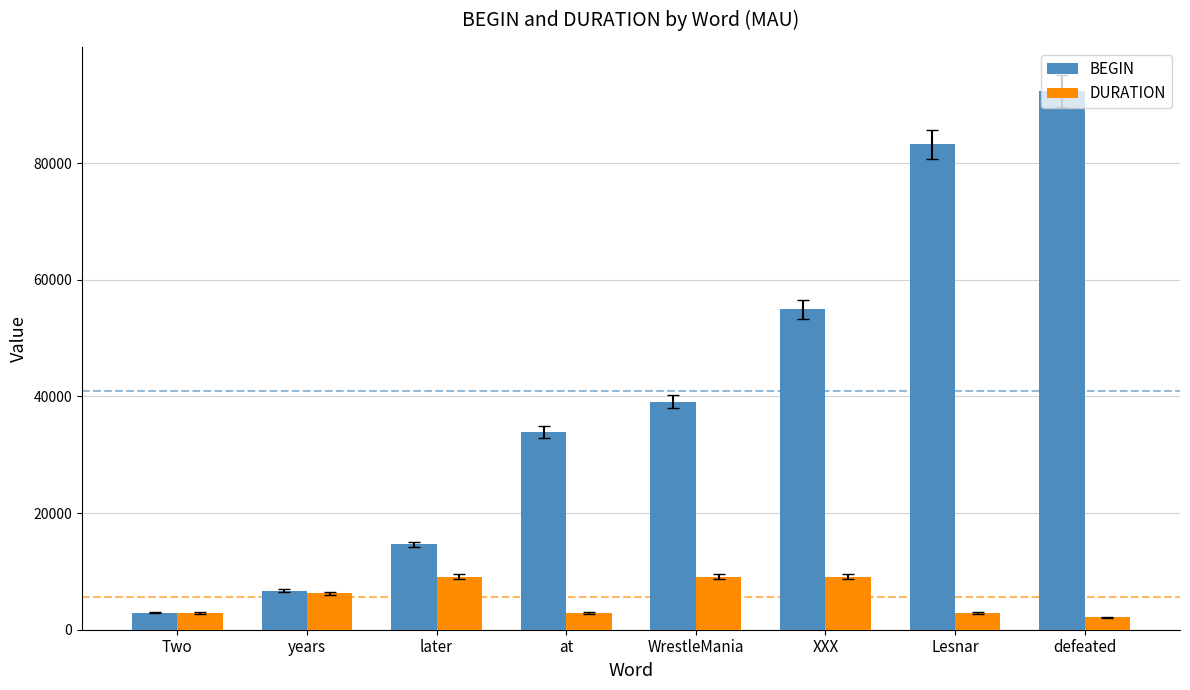

What are all the series names shown in the legend?

BEGIN, DURATION